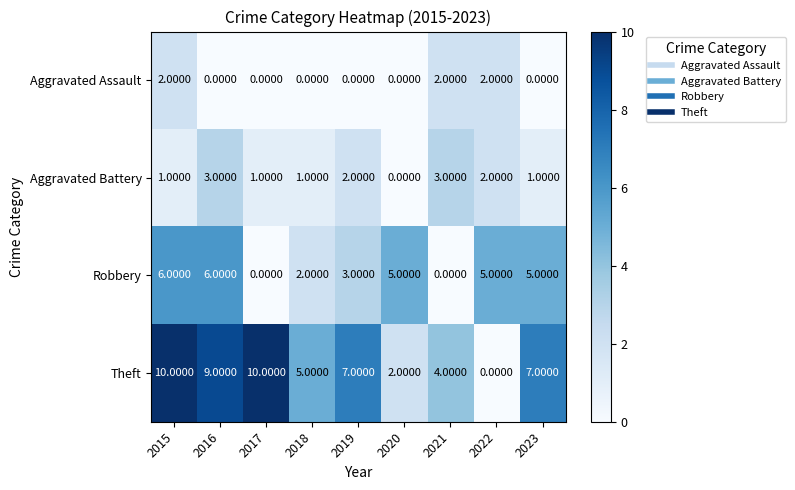

What is the difference between the maximum and minimum values in the Robbery series?

6